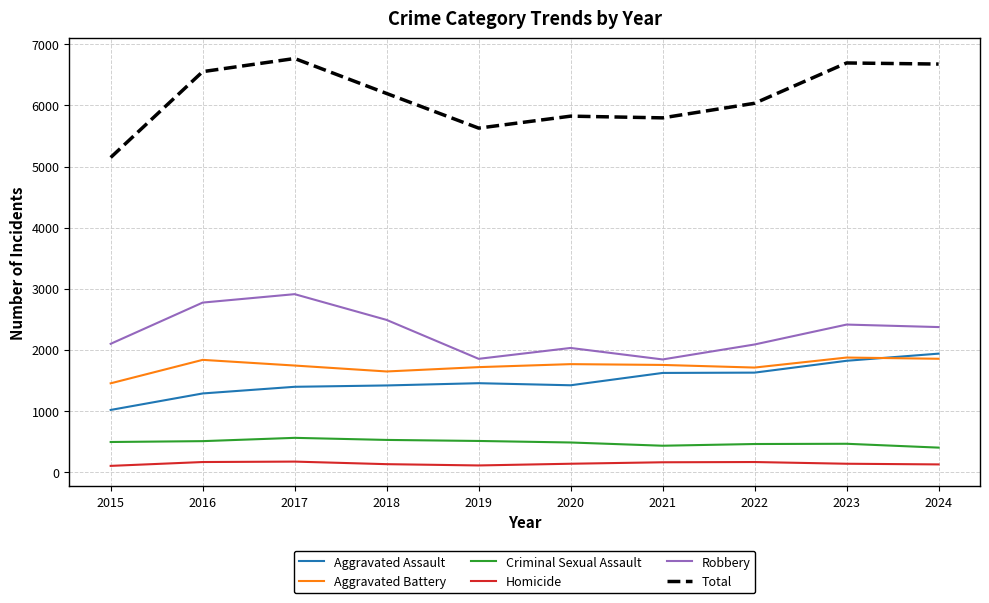

Which series has the widest spread of values?

Total